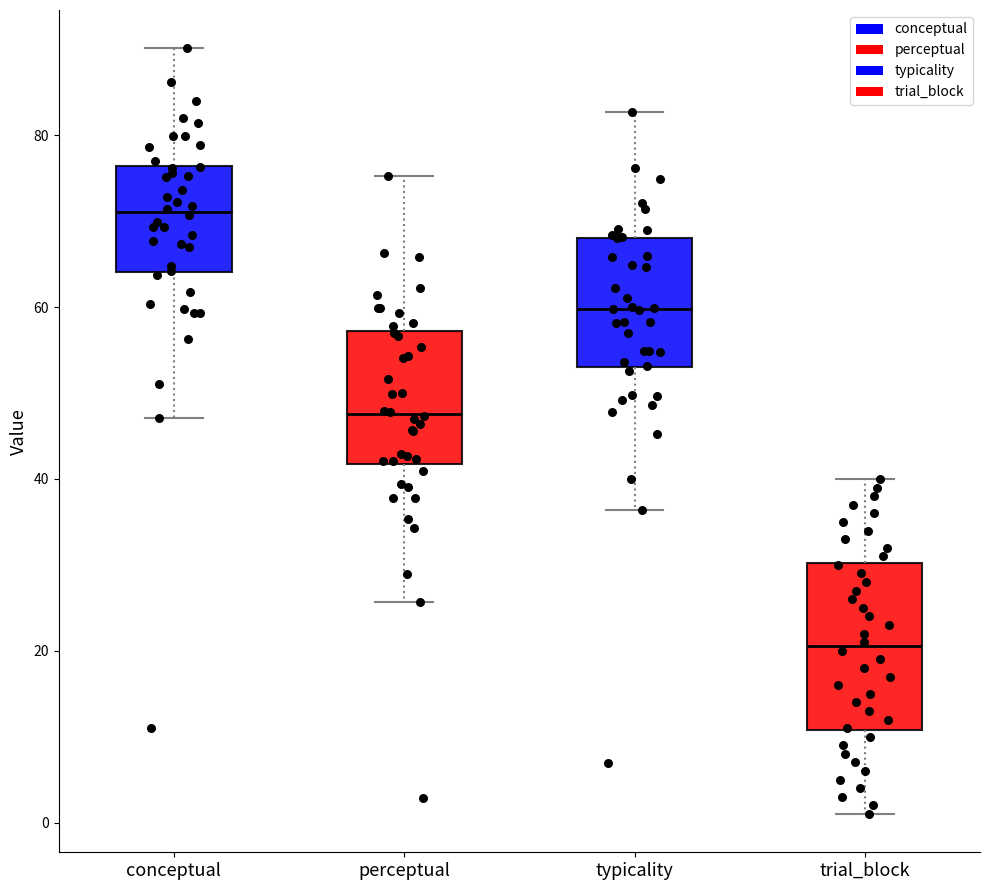

Where does the median line of the box for typicality sit on the y-axis? The values are not printed on the chart, so give them approximately, as read against the axis.

60